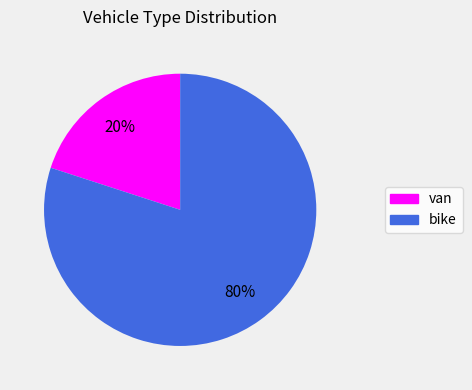

To the nearest percent, what is the difference between the bike and van slice percentages?

60%